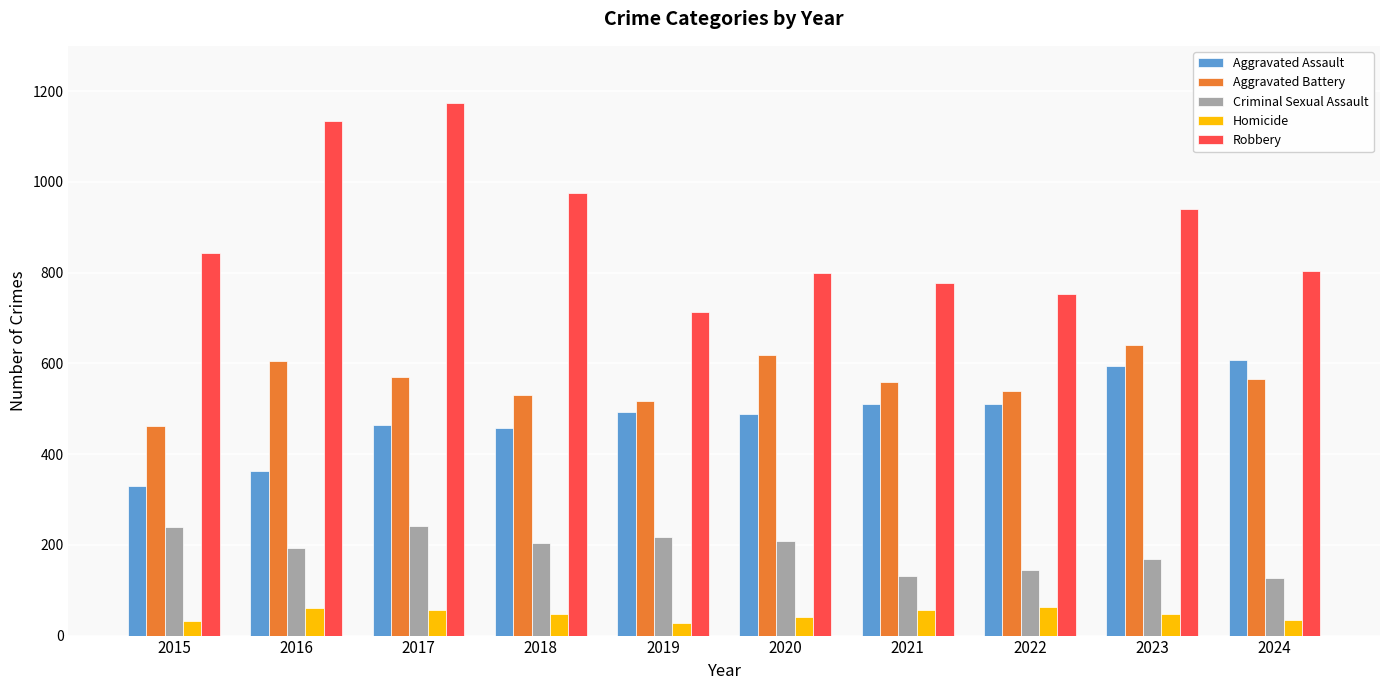

Are the bars horizontal?

No